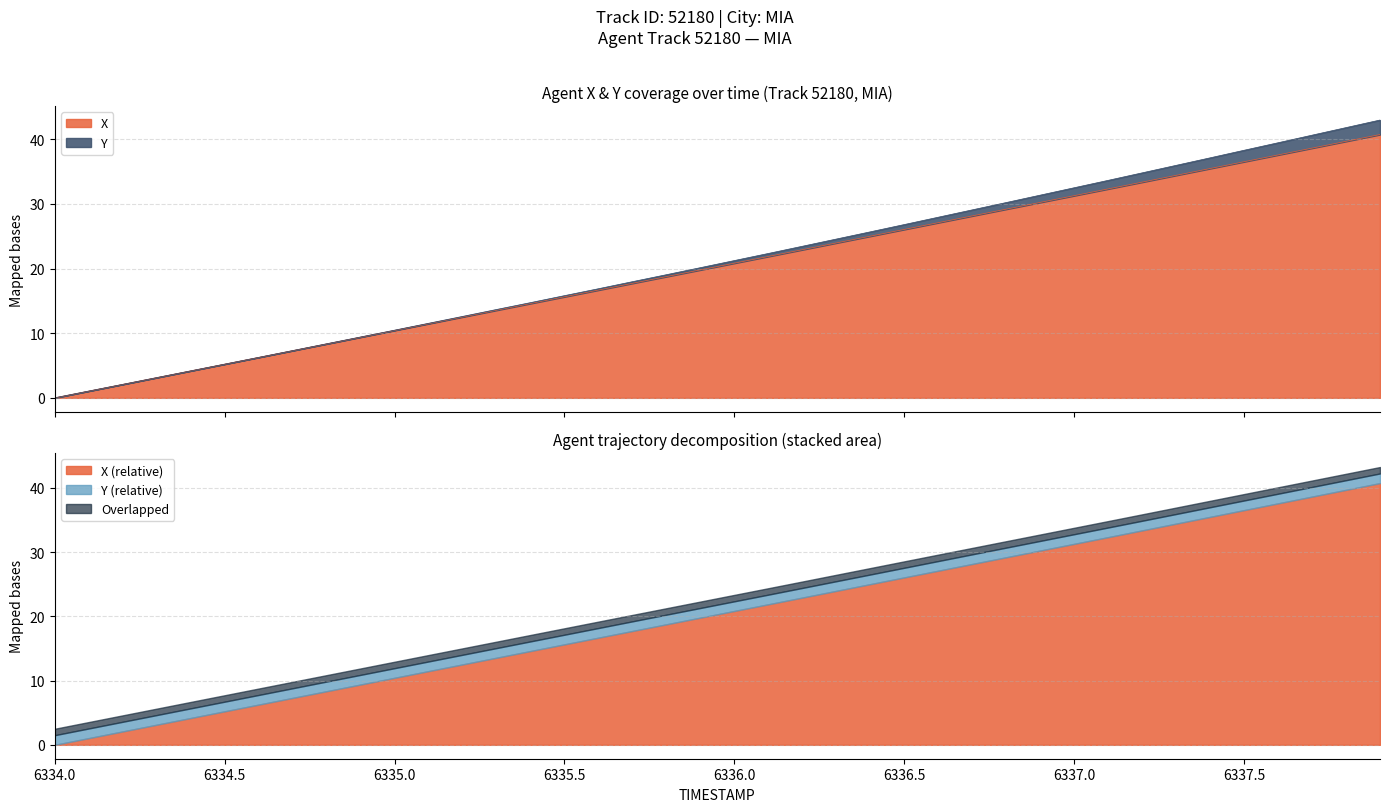

Reading left to right, list all the values displayed in this chart.

6334.0=0.0	6334.1=1.0	6334.2=2.1	6334.3=3.1	6334.4=4.2	6334.5=5.2	6334.6=6.3	6334.7=7.3	6334.8=8.3	6334.9=9.4	6335.0=10.4	6335.1=11.5	6335.2=12.5	6335.3=13.6	6335.4=14.6	6335.5=15.6	6335.6=16.7	6335.7=17.7	6335.8=18.8	6335.9=19.8	6336.0=20.8	6336.1=21.9	6336.2=22.9	6336.3=24.0	6336.4=25.0	6336.5=26.0	6336.6=27.1	6336.7=28.1	6336.8=29.2	6336.9=30.2	6337.0=31.3	6337.1=32.3	6337.2=33.4	6337.3=34.4	6337.4=35.5	6337.5=36.5	6337.6=37.6	6337.7=38.6	6337.8=39.7	6337.9=40.7